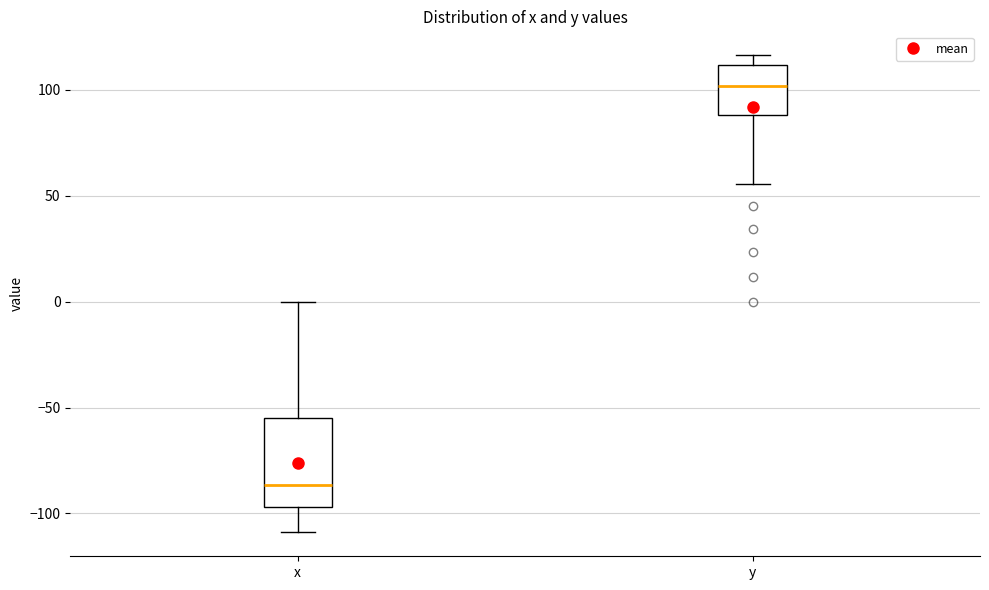

Reading left to right, read every box against the y-axis: the position of its median line, the range the box covers, and the ends of its whiskers. The values are not printed on the chart, so give them approximately, as read against the axis.

x: median -85, box -95 to -55, whiskers -110 to 0
y: median 100, box 90 to 110, whiskers 55 to 115